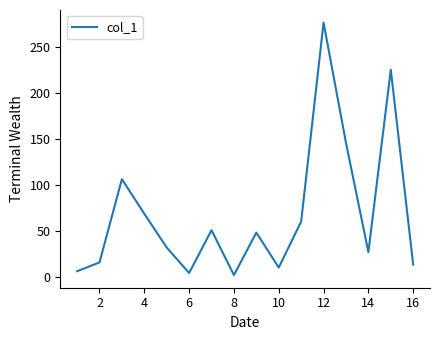

What is the difference between the maximum and minimum values?

274.8